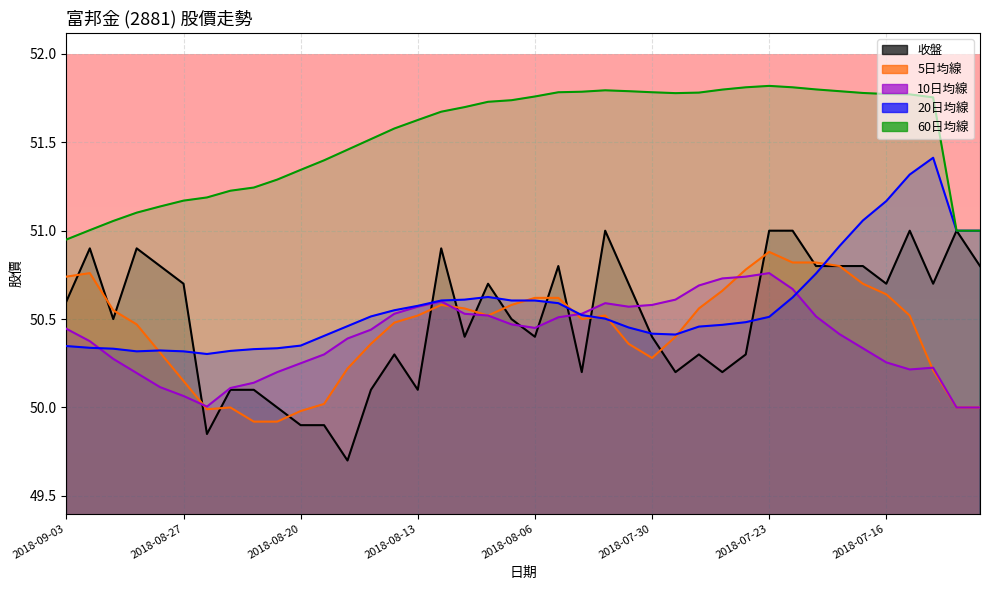

True or false: 5日均線 has more than 0 points higher than both neighbors.

True